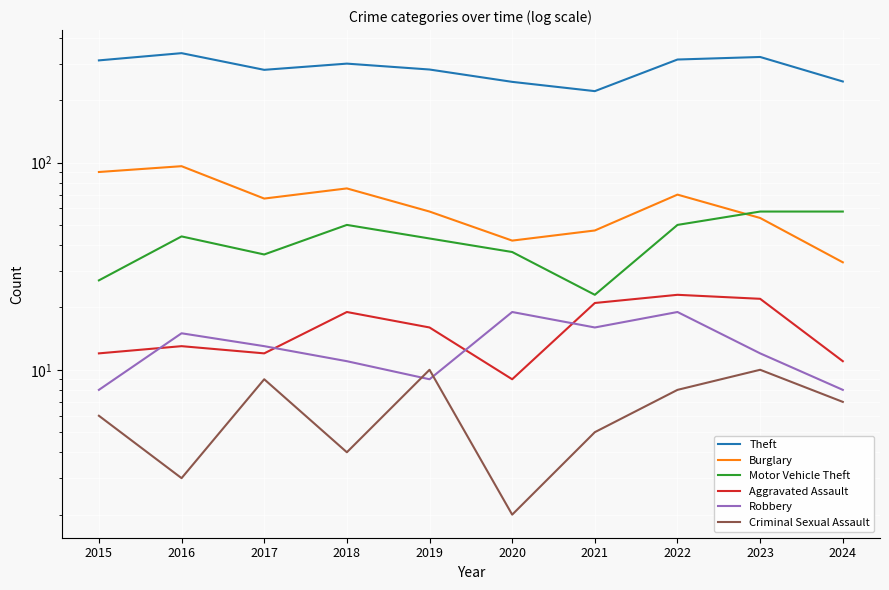

Which series has the largest range (max minus min)?

Theft